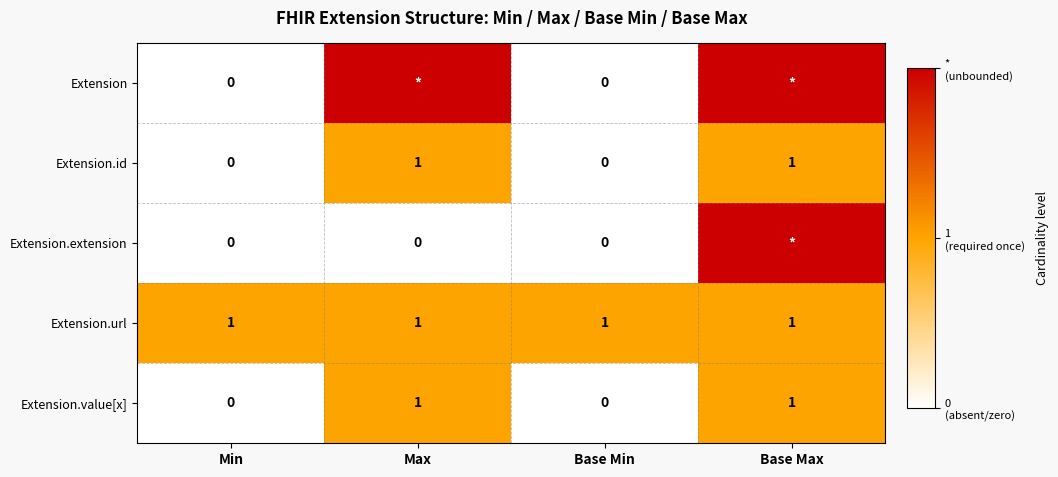

The value of Extension.id at Min is 0. True or false?

True